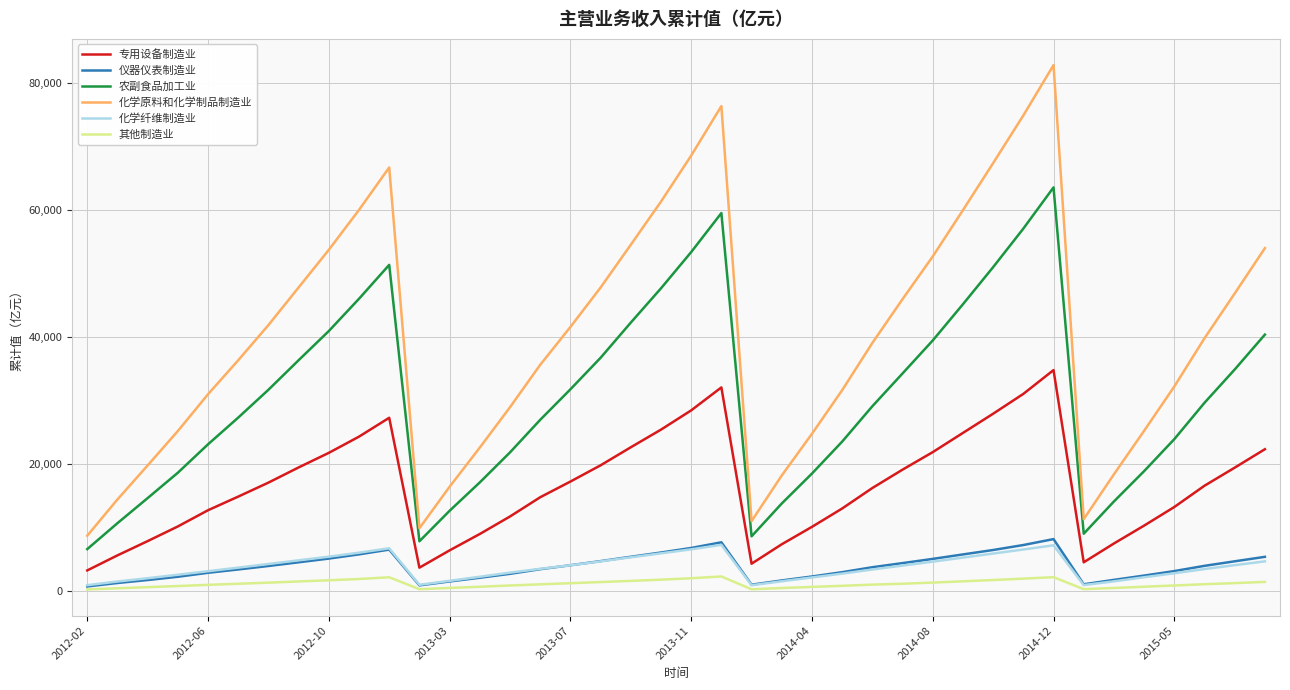

Which series has the widest spread of values?

化学原料和化学制品制造业